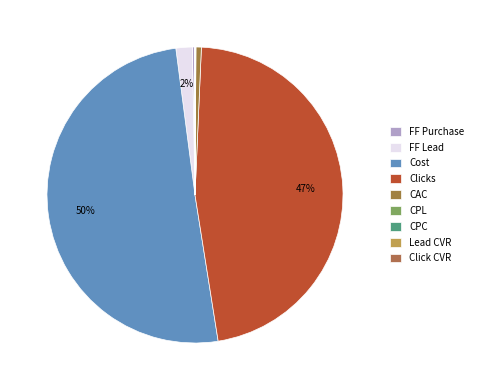

The Cost slice represents 50% of the pie. True or false?

True